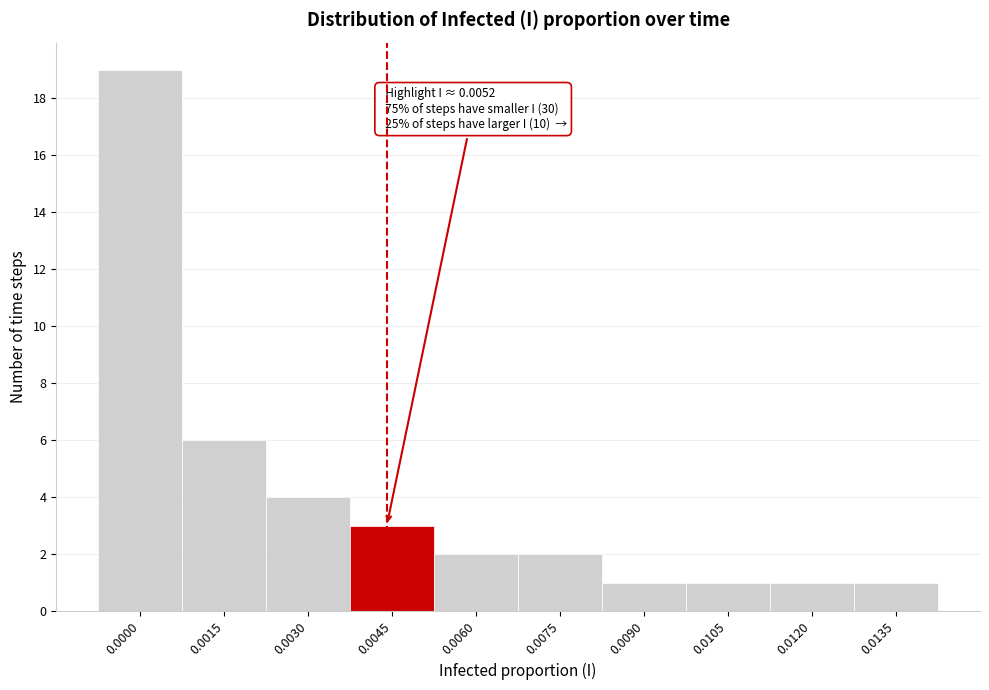

Reading right to left, transcribe all the data shown in this chart.

0.0135=1	0.0120=1	0.0105=1	0.0090=1	0.0075=2	0.0060=2	0.0045=3	0.0030=4	0.0015=6	0.0000=19